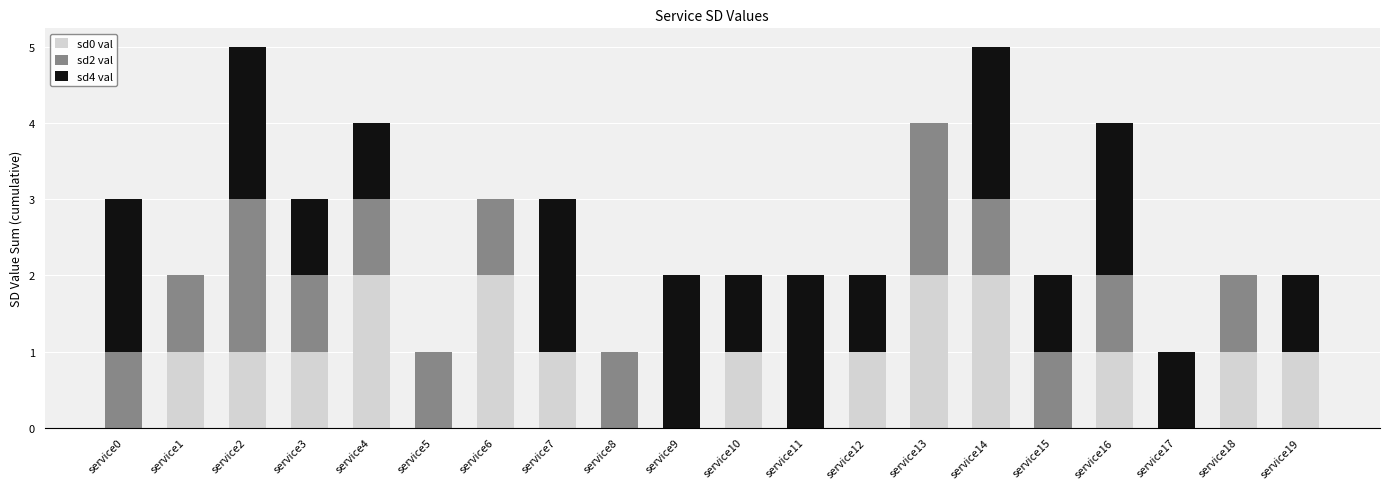

Is it true that sd0 val equals 2 at service6?

True